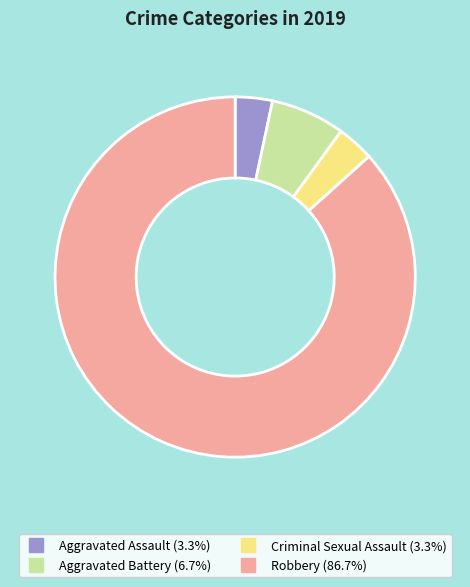

Do Aggravated Battery and Criminal Sexual Assault together represent more than half of the pie?

No